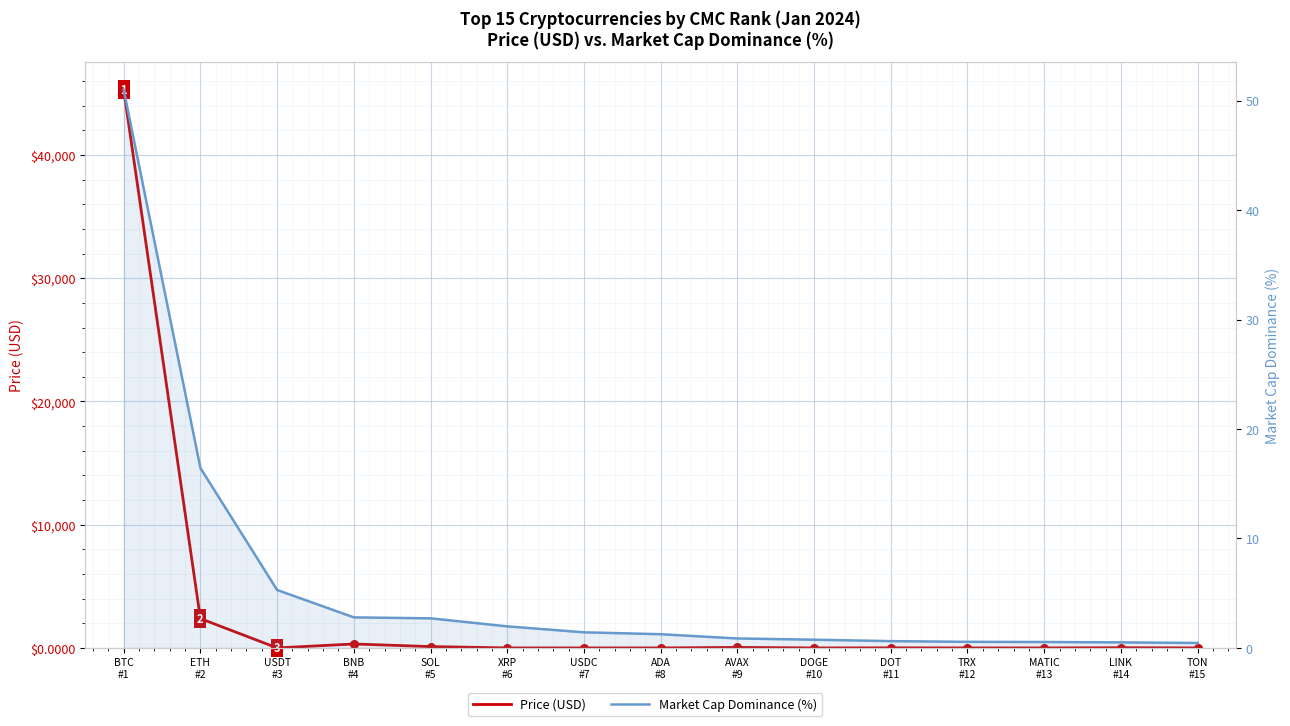

Which series contains the highest Y value?

Price (USD)